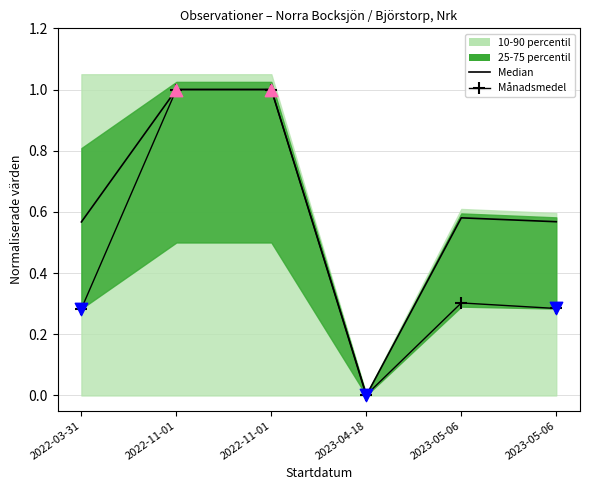

Which series reaches the minimum Y coordinate?

Median